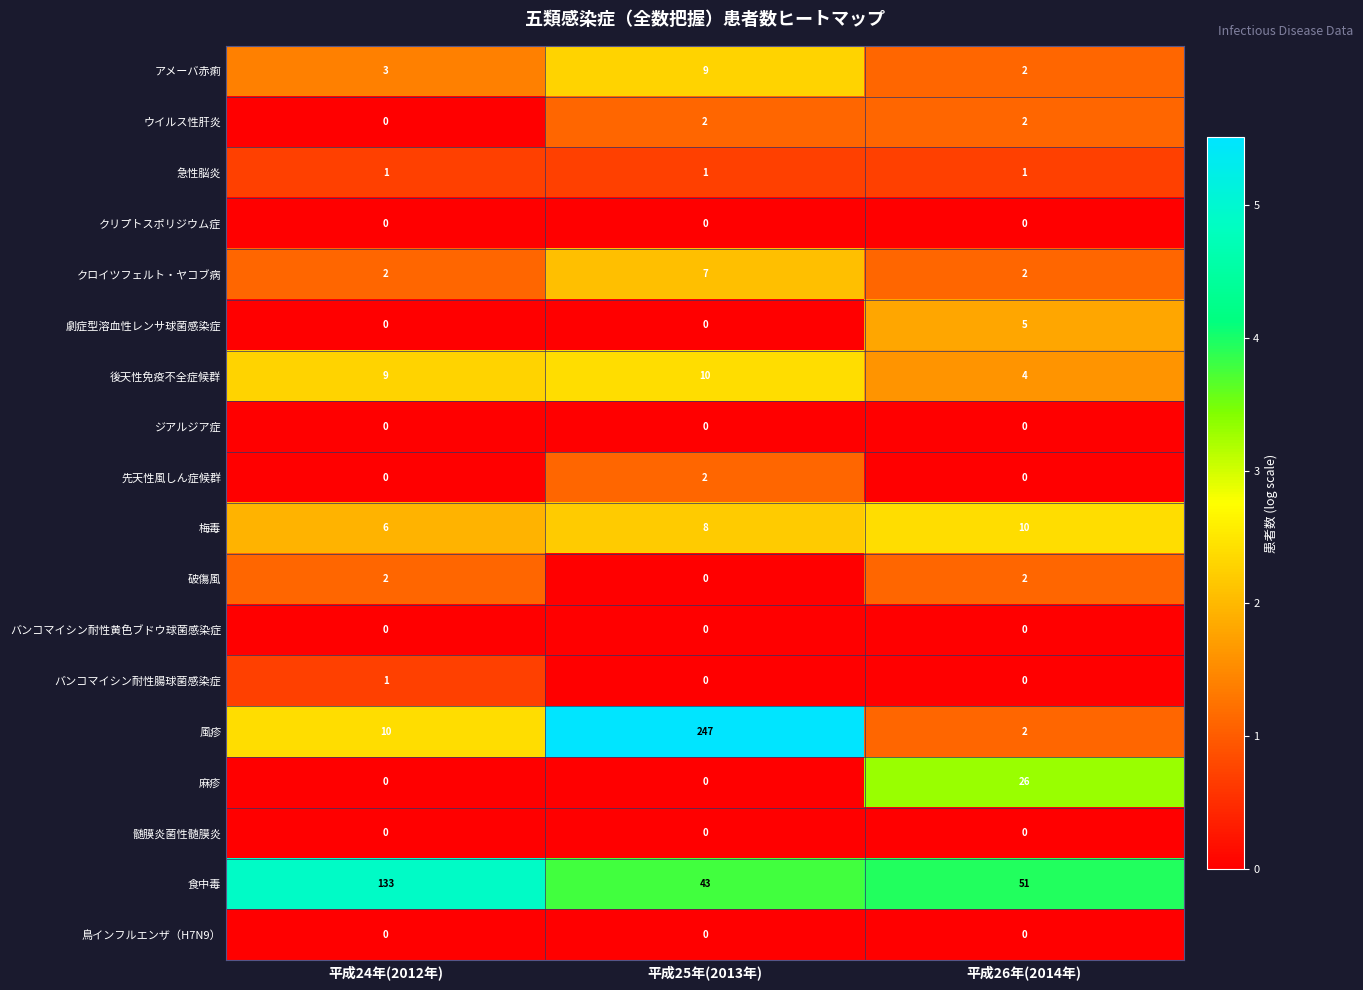

Which category has the highest value across all series?

平成25年(2013年)